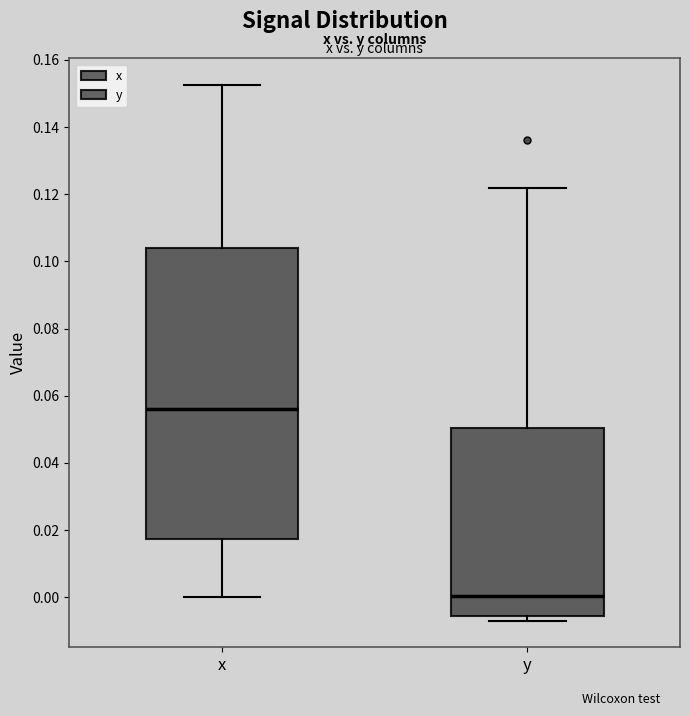

Reading left to right, read every box against the y-axis: the position of its median line, the range the box covers, and the ends of its whiskers. The values are not printed on the chart, so give them approximately, as read against the axis.

x: median 0.056, box 0.018 to 0.104, whiskers 0.000 to 0.152
y: median 0.000, box -0.006 to 0.050, whiskers -0.006 (just below the box's lower edge) to 0.122